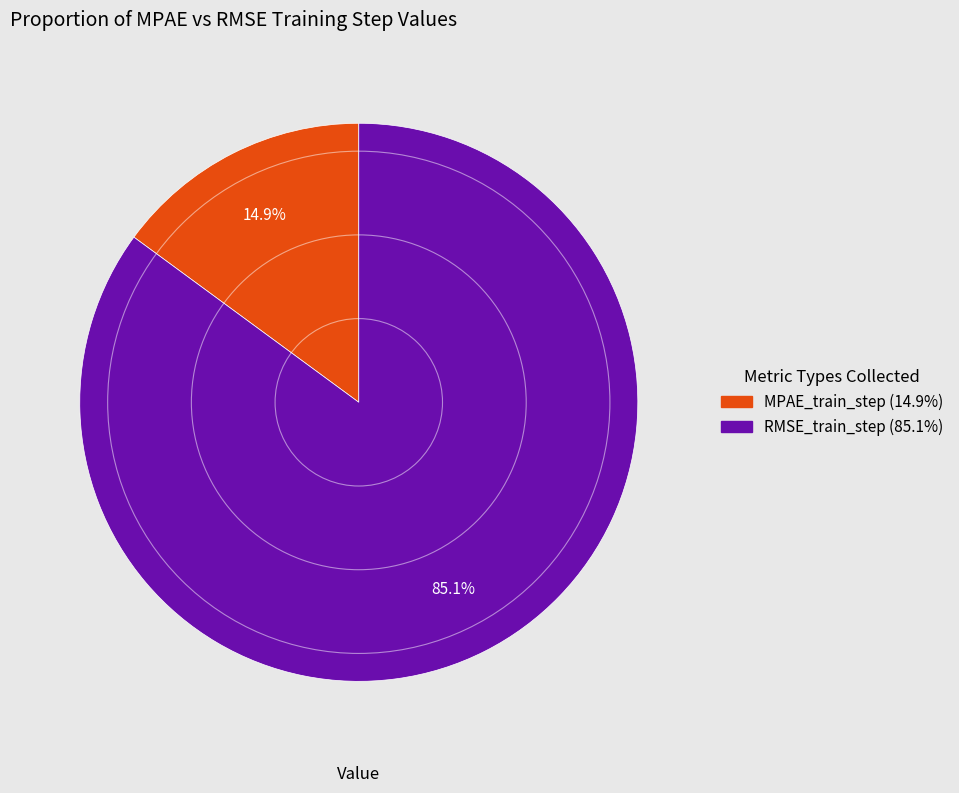

The RMSE_train_step slice represents 78% of the pie. True or false?

False